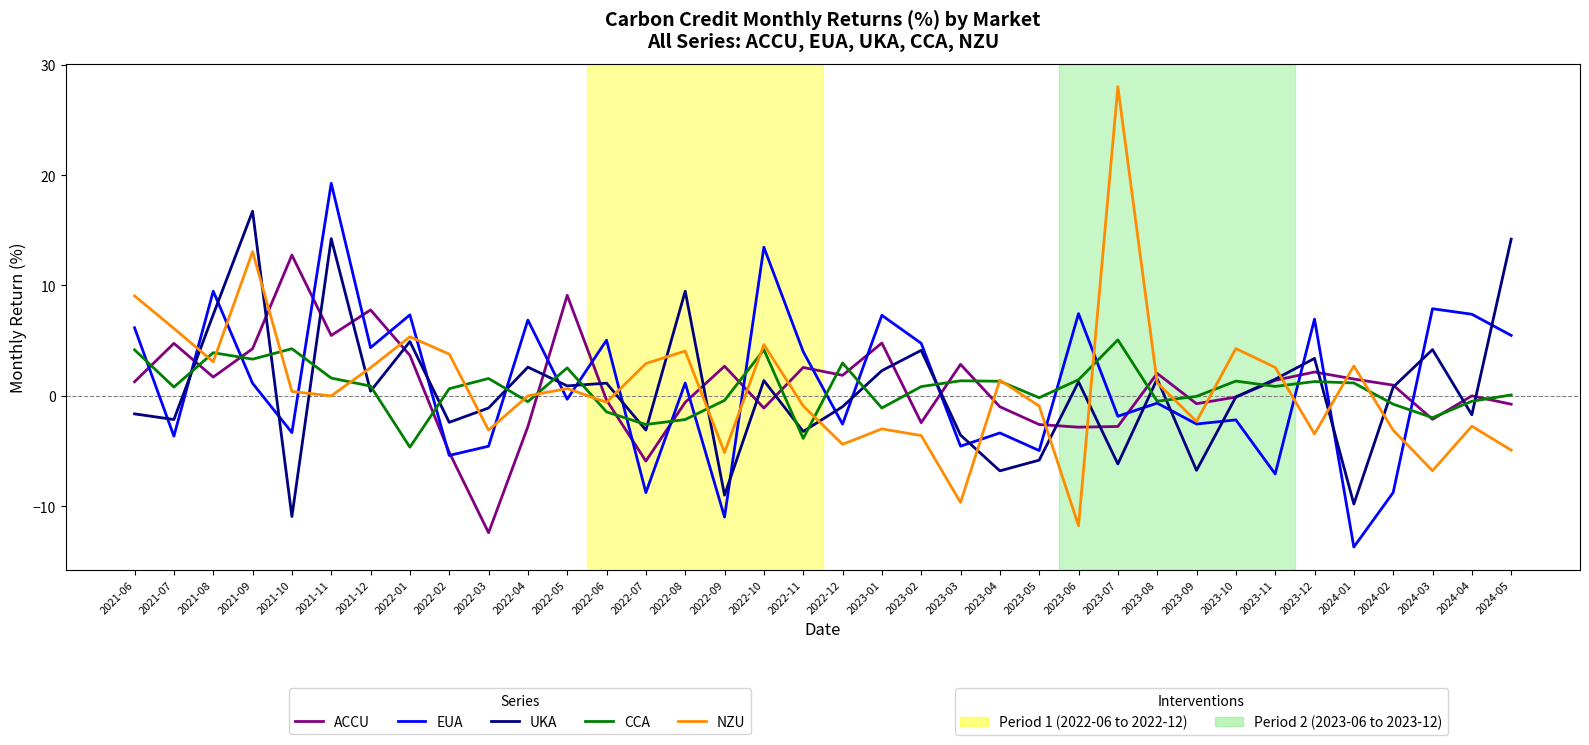

What is the spread (max minus min) of values at 2023-06?

19.2